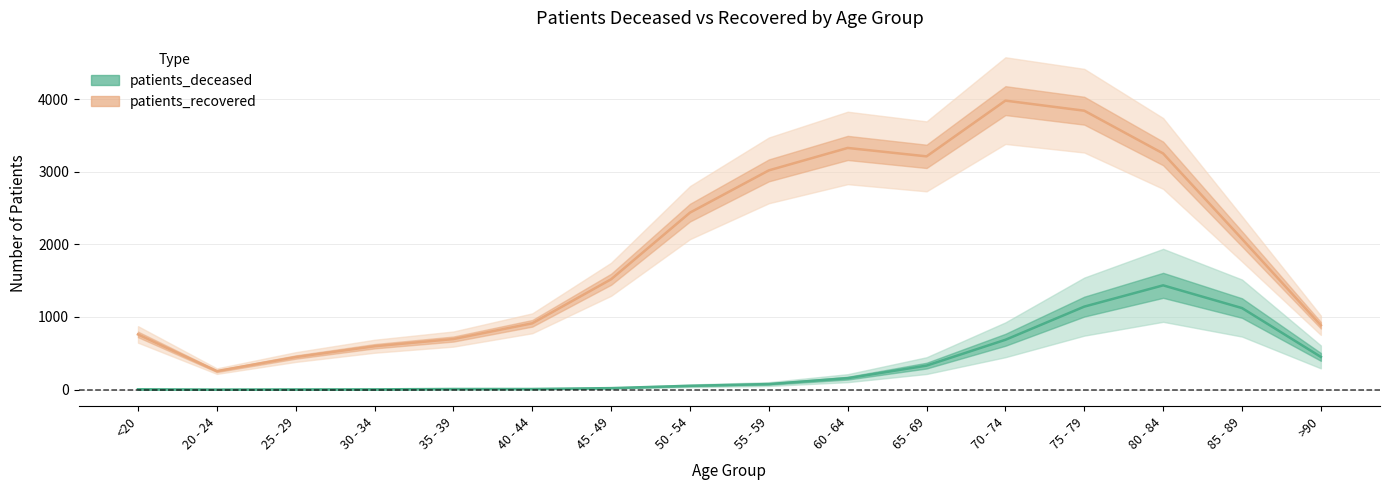

What is the spread (max minus min) of values at 75 - 79?

2699